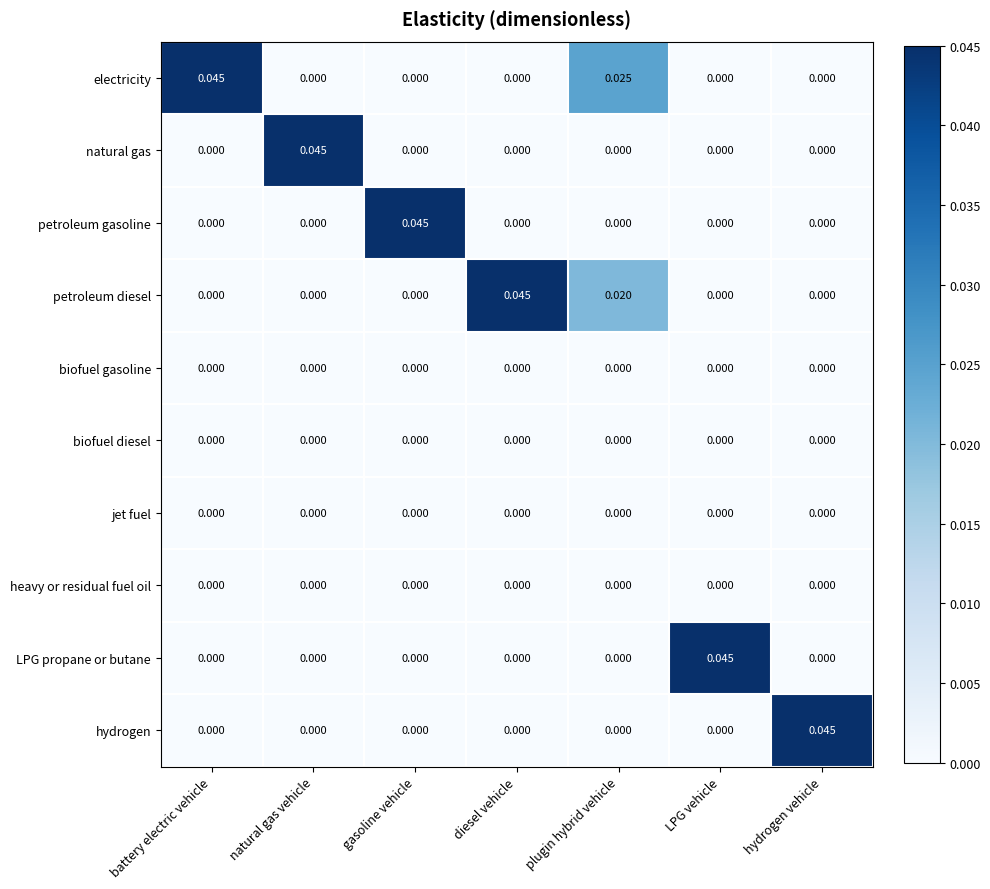

Is the value of jet fuel at hydrogen vehicle greater than the value of petroleum diesel at diesel vehicle?

No